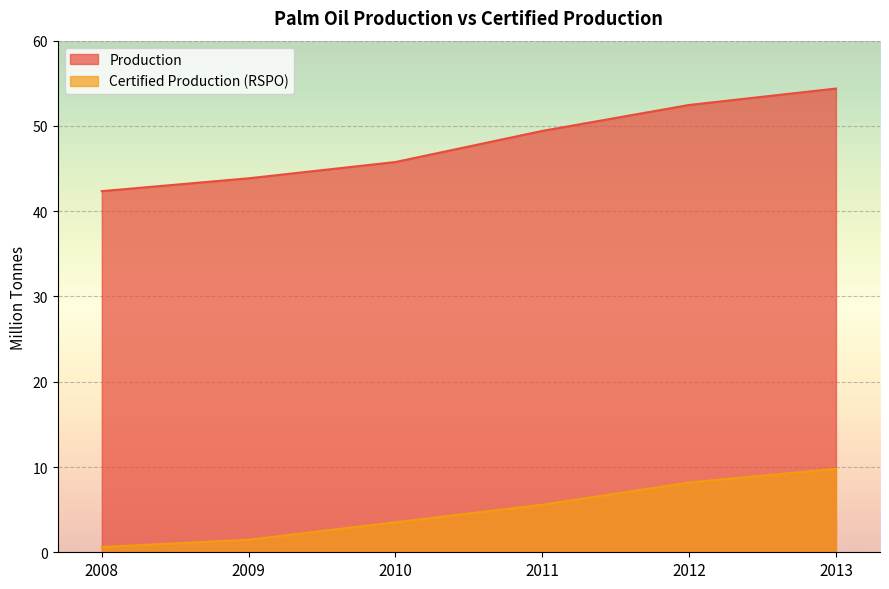

What is the total value across all series at 2009?

45.3